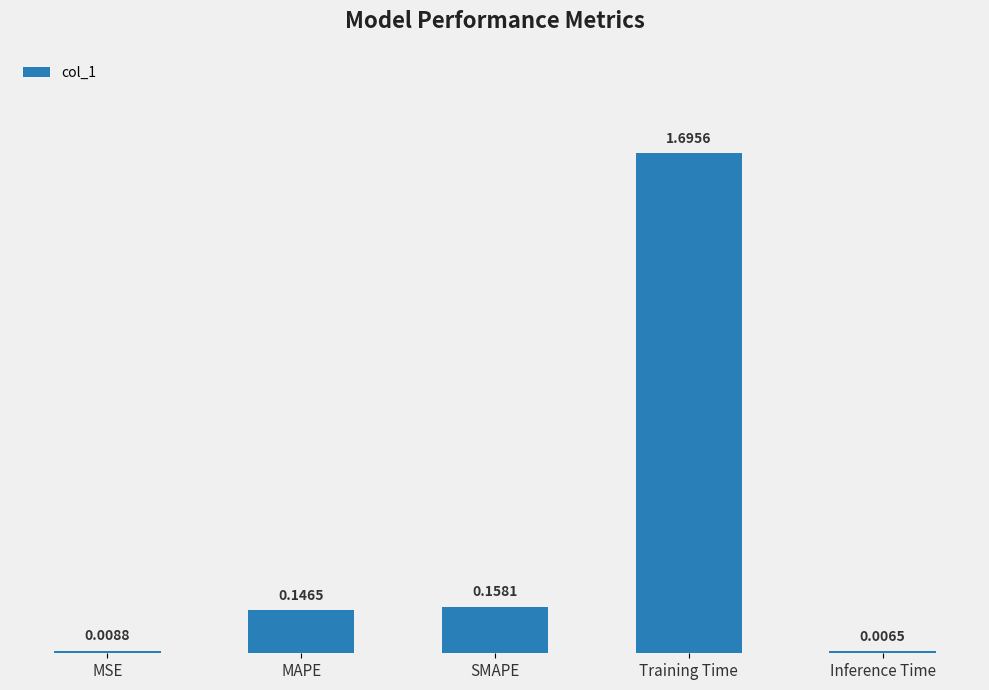

Rank the categories by value from highest to lowest.

Training Time, SMAPE, MAPE, MSE, Inference Time